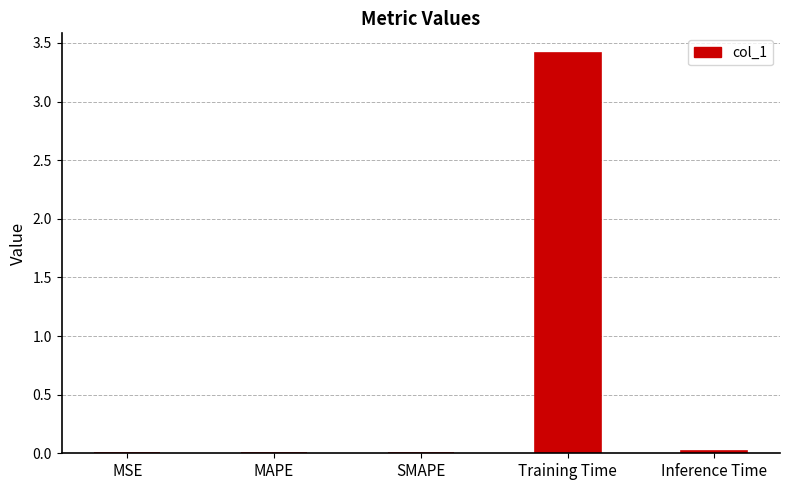

What is the maximum value shown in the chart?

3.4